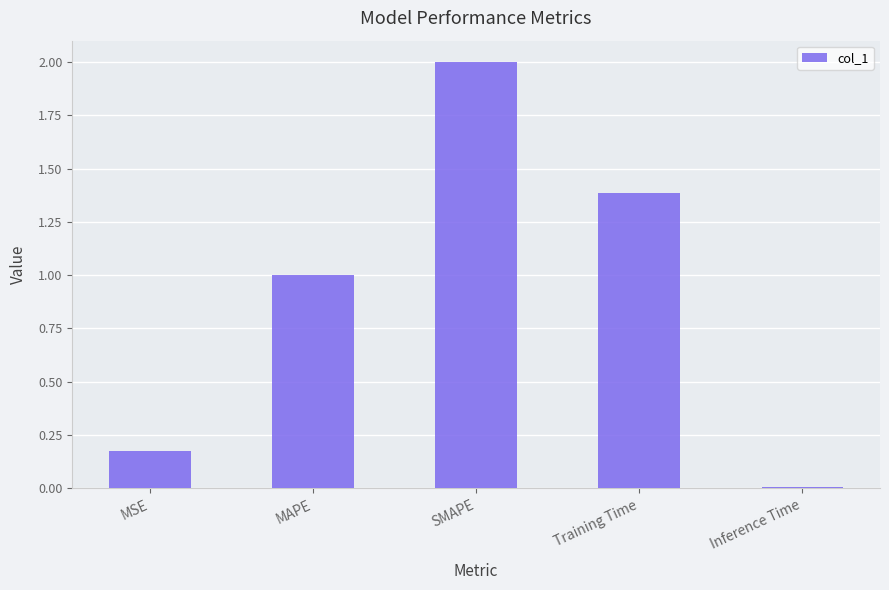

True or false: the data shows 0.3 at MAPE.

False